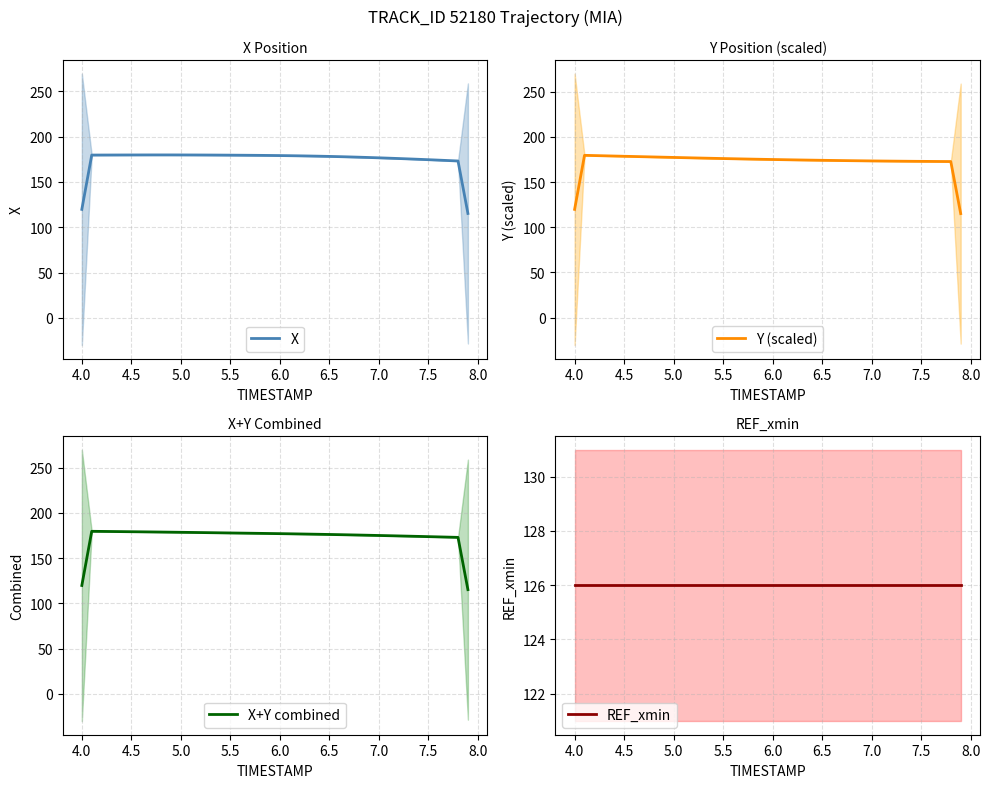

What is the value of the X+Y combined point at the 2nd from the left?

179.7